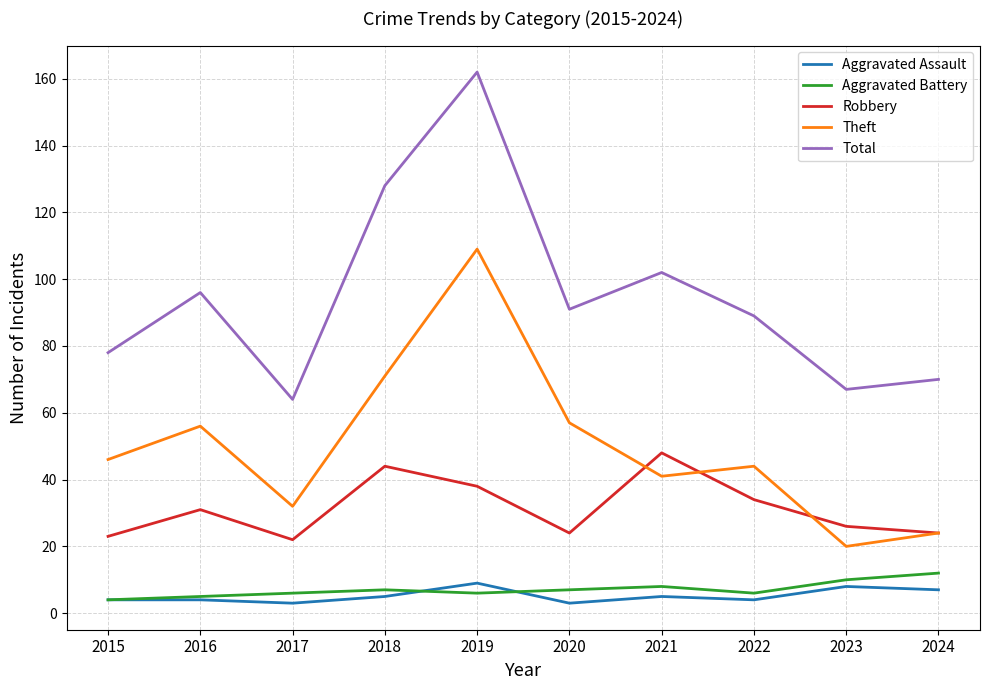

What is the approximate value of Theft at 2024, to the nearest 5?

25